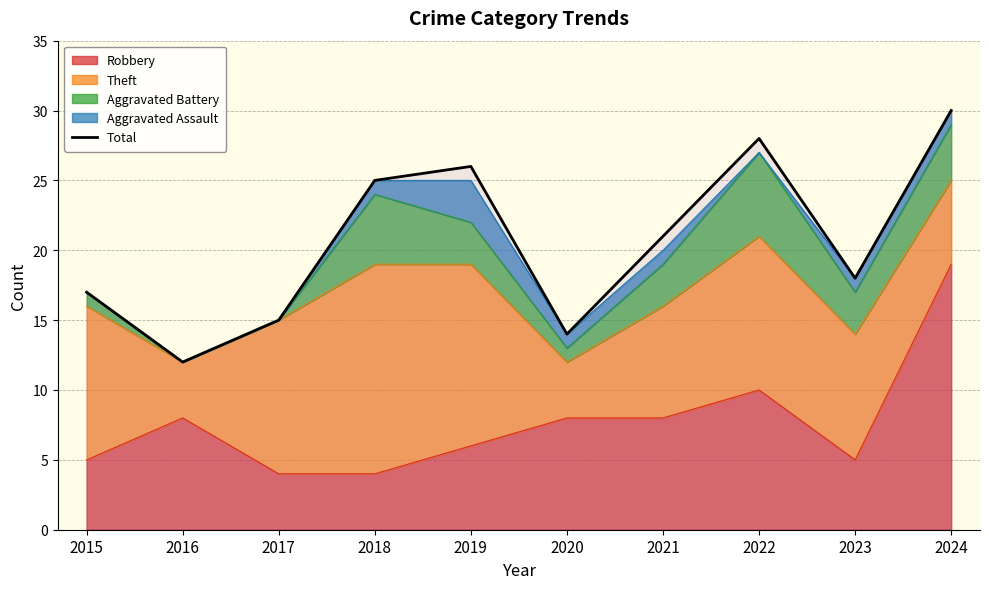

What is the change in value from 2023 to 2024?

+12